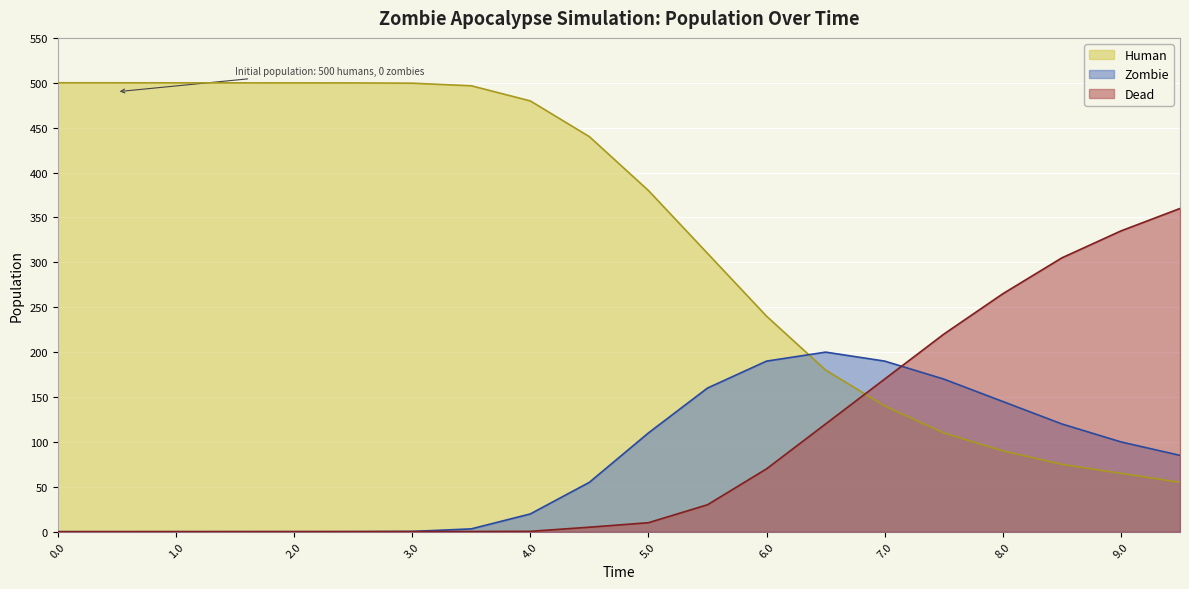

What are all the series names shown in the legend?

Human, Zombie, Dead